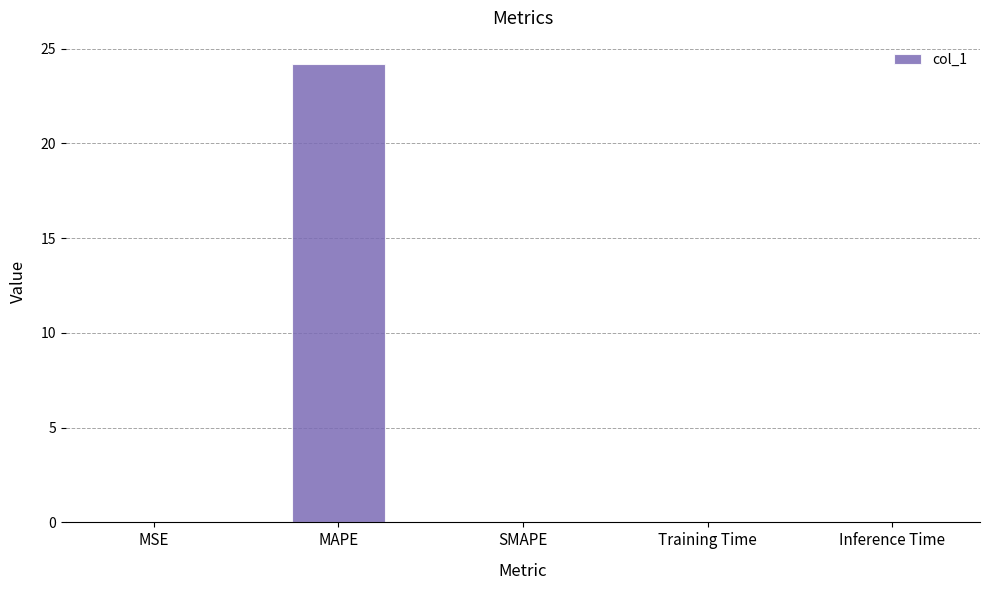

What is the sum of all values?

24.2